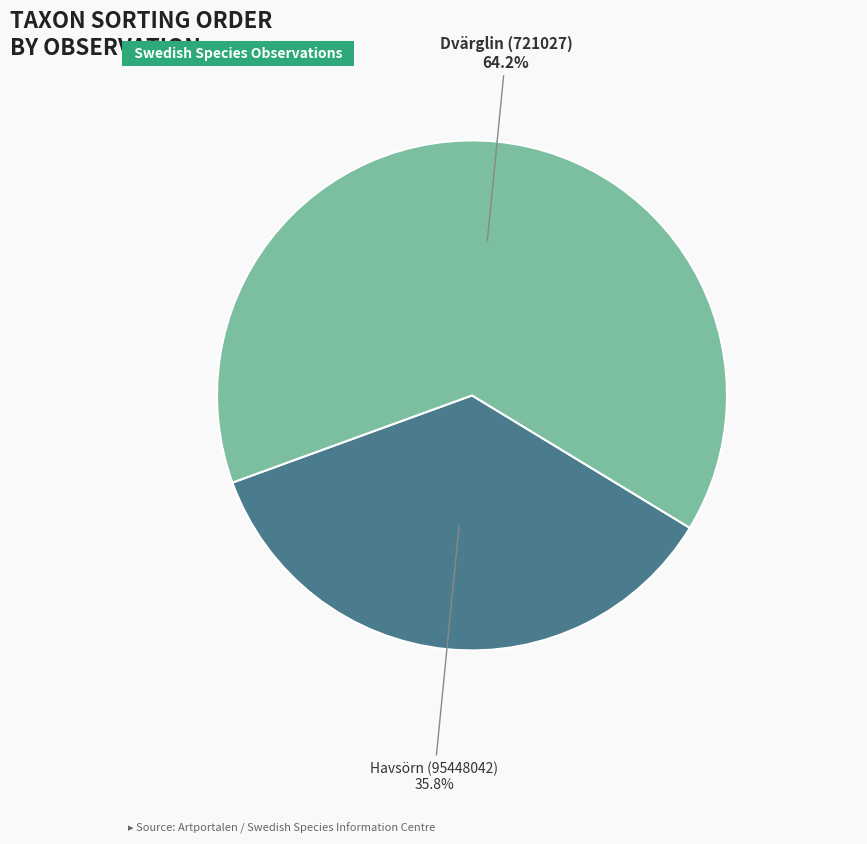

Is there a majority slice in this chart?

Yes